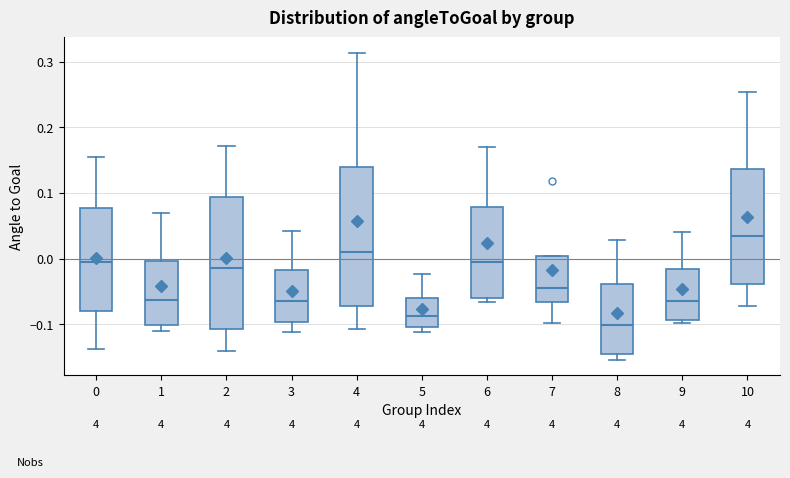

Where is the upper edge of the box at x = 0 on the y-axis? The values are not printed on the chart, so give them approximately, as read against the axis.

0.08